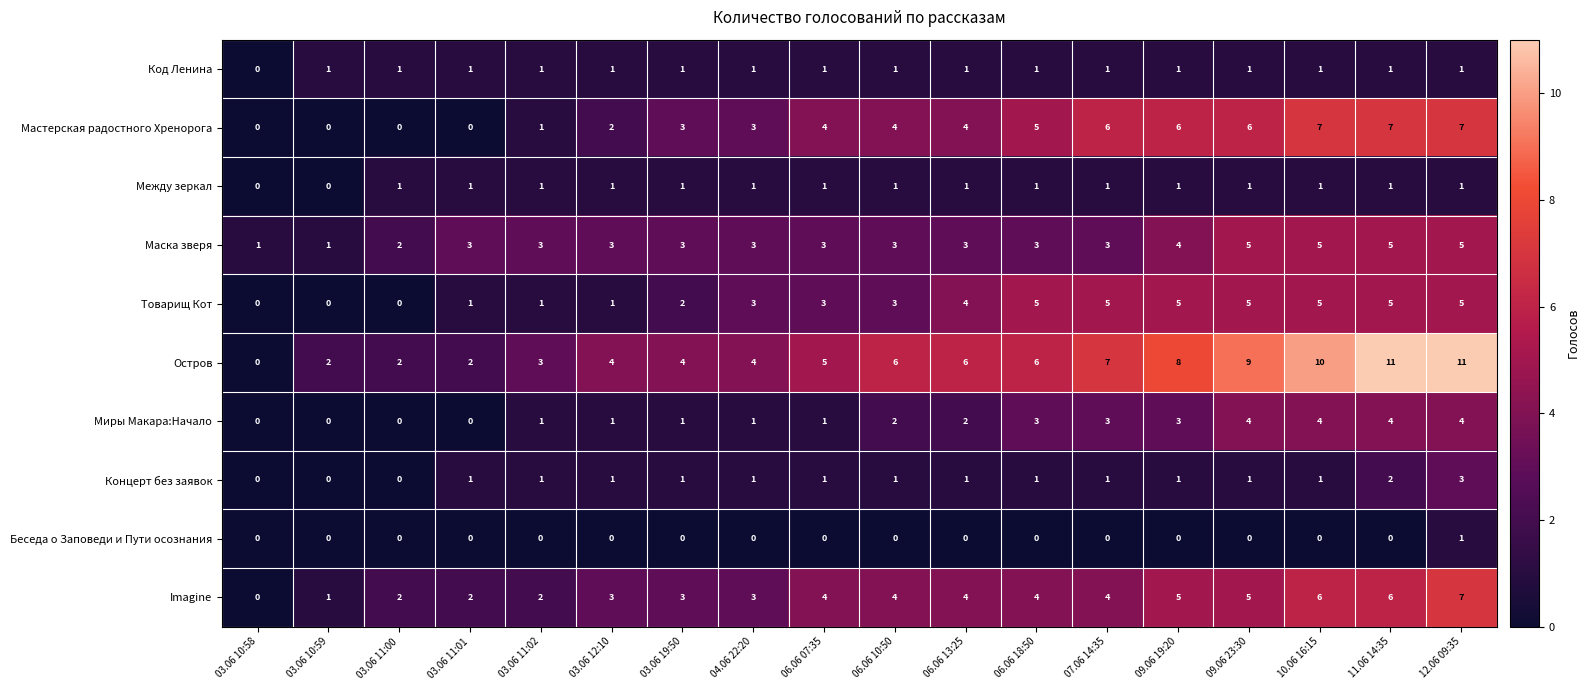

Count the number of categories in the chart.

18